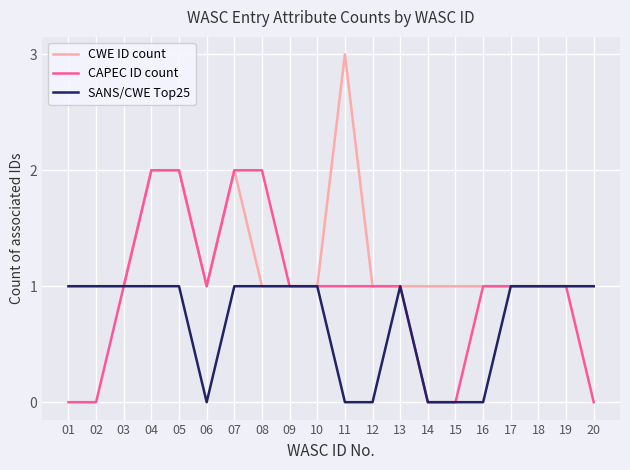

Reading right to left, what are all the values shown in this chart?

CWE ID count: 1	1	1	1	1	1	1	1	1	3	1	1	1	2	1	2	2	1	1	1
CAPEC ID count: 0	1	1	1	1	0	0	1	1	1	1	1	2	2	1	2	2	1	0	0
SANS/CWE Top25: 1	1	1	1	0	0	0	1	0	0	1	1	1	1	0	1	1	1	1	1